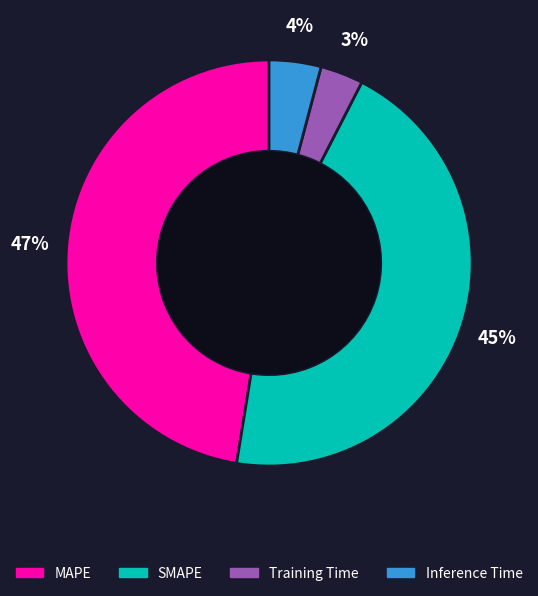

Does any single category account for the majority?

No